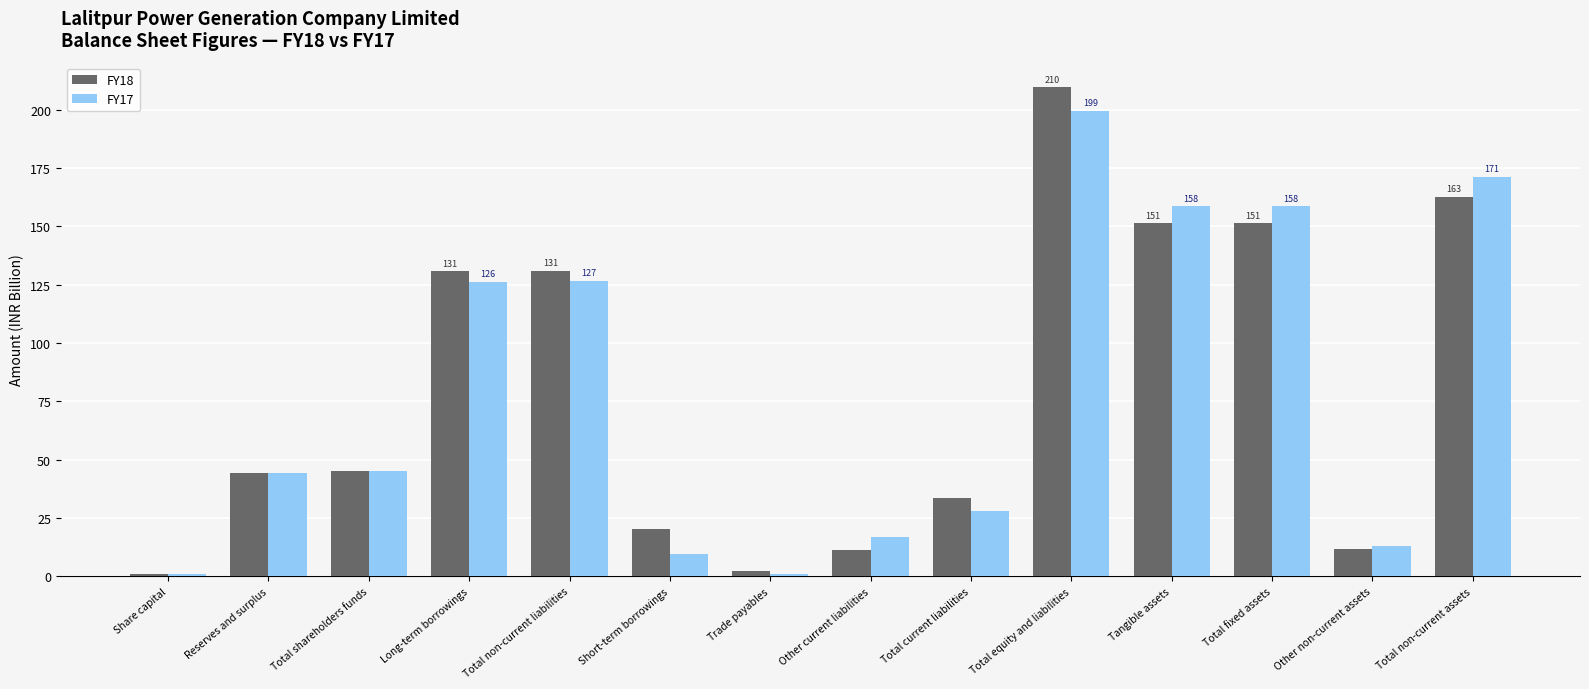

What is the difference between the FY17 values at Total non-current assets and Total equity and liabilities?

28.1